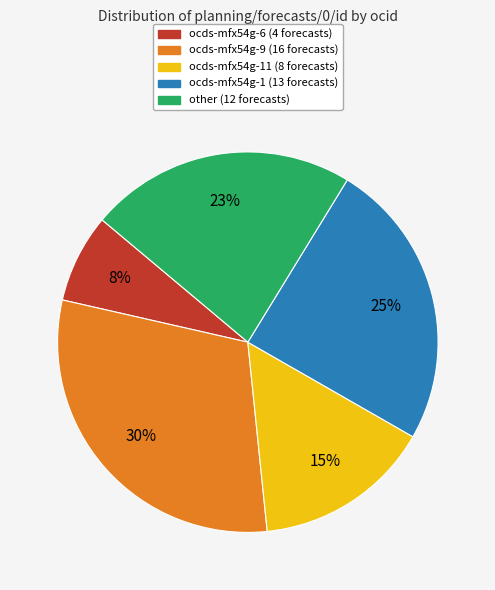

Does any single category account for the majority?

No